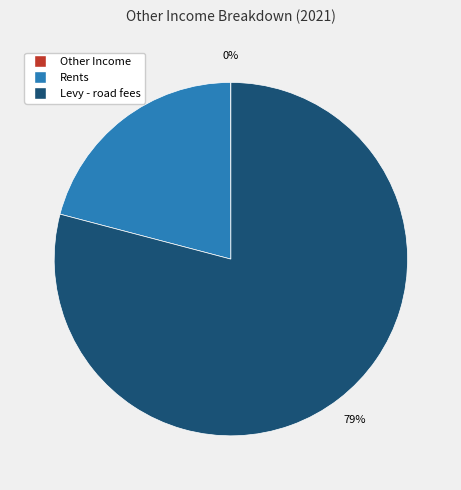

Combined, do Levy - road fees and Rents account for over 50%?

Yes